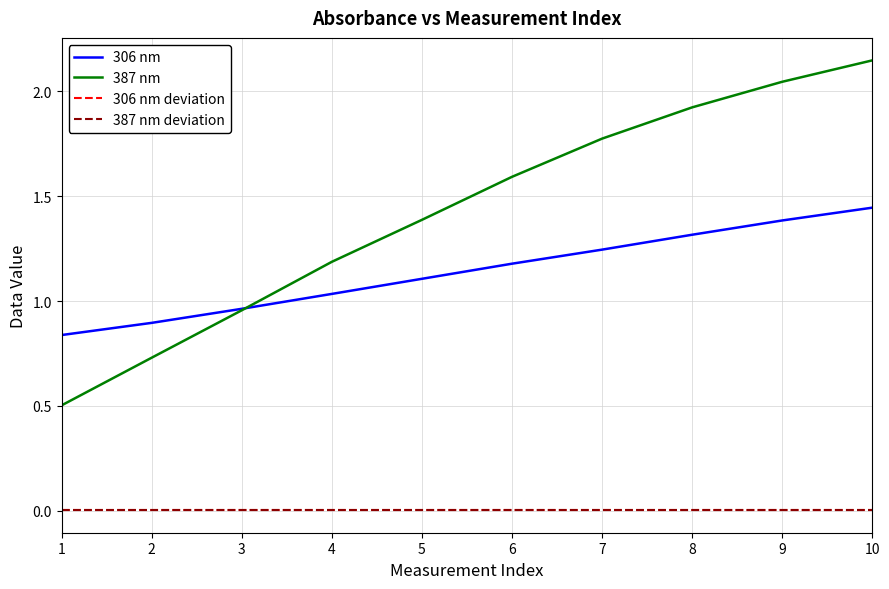

What is the value of the 387 nm point at the 9th from the left?

2.0